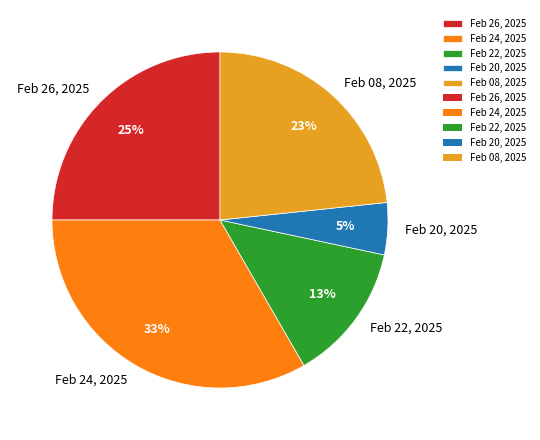

True or false: Feb 22, 2025 accounts for 13% of the total.

True